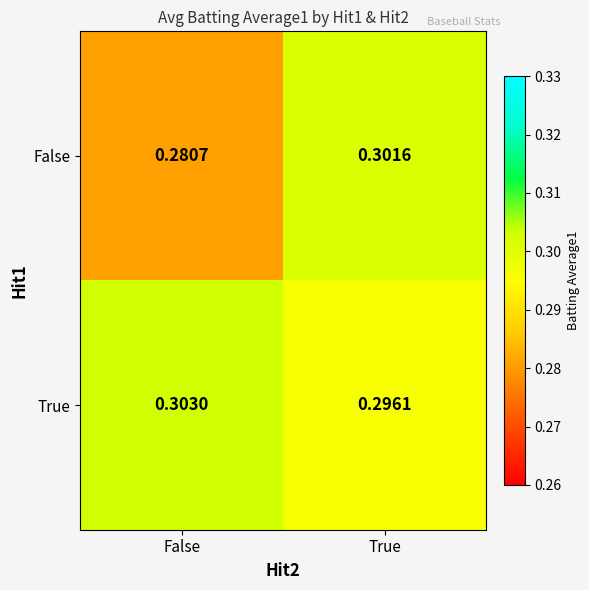

Which category has the lowest value in the False series?

False